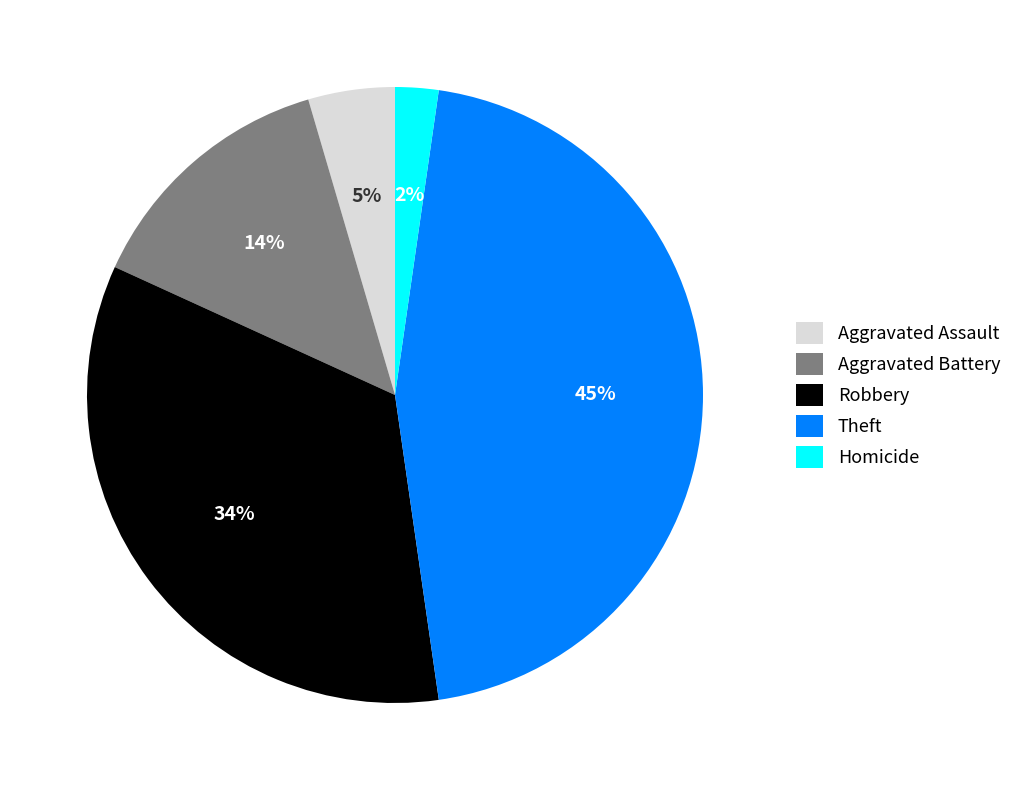

Which slice is the smallest?

Homicide